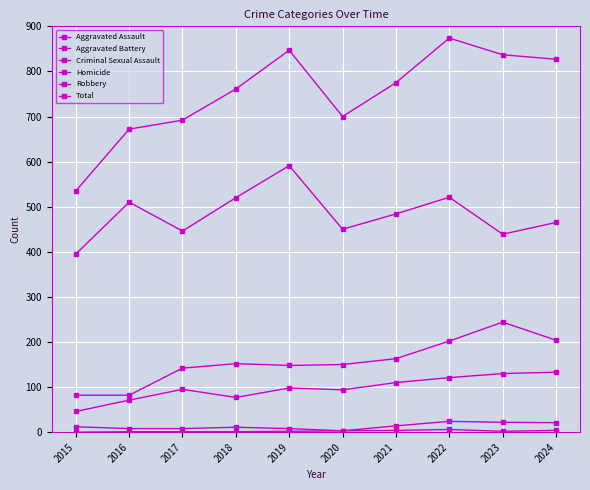

At which label is Homicide closest to 3?

2020